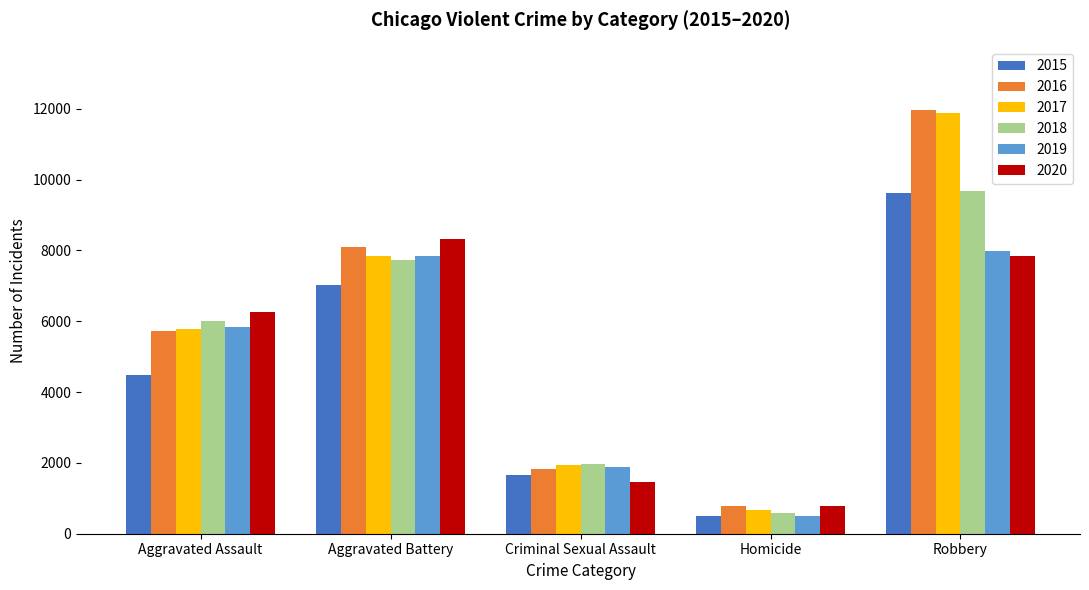

Reading right to left, list all the values displayed in this chart.

2015: 9638	496	1668	7018	4480
2016: 11960	786	1816	8085	5712
2017: 11880	672	1941	7845	5793
2018: 9679	589	1975	7734	6001
2019: 7994	498	1875	7857	5840
2020: 7856	787	1450	8319	6263